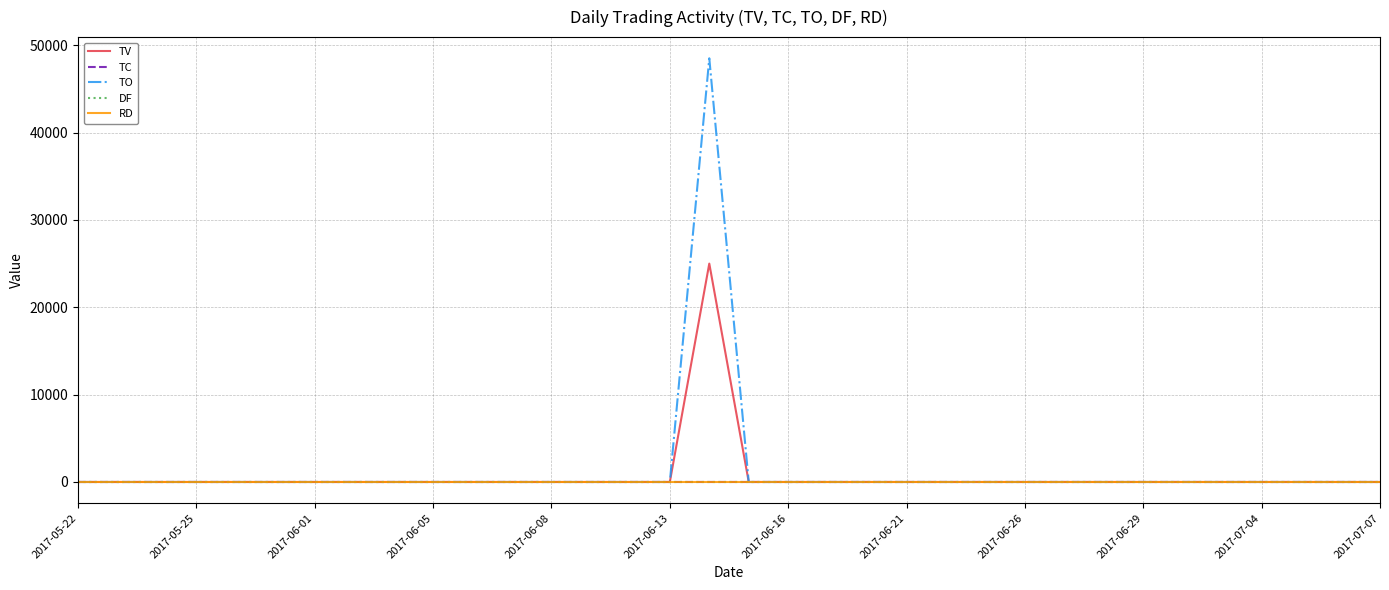

Does the chart have visible grid lines?

Yes